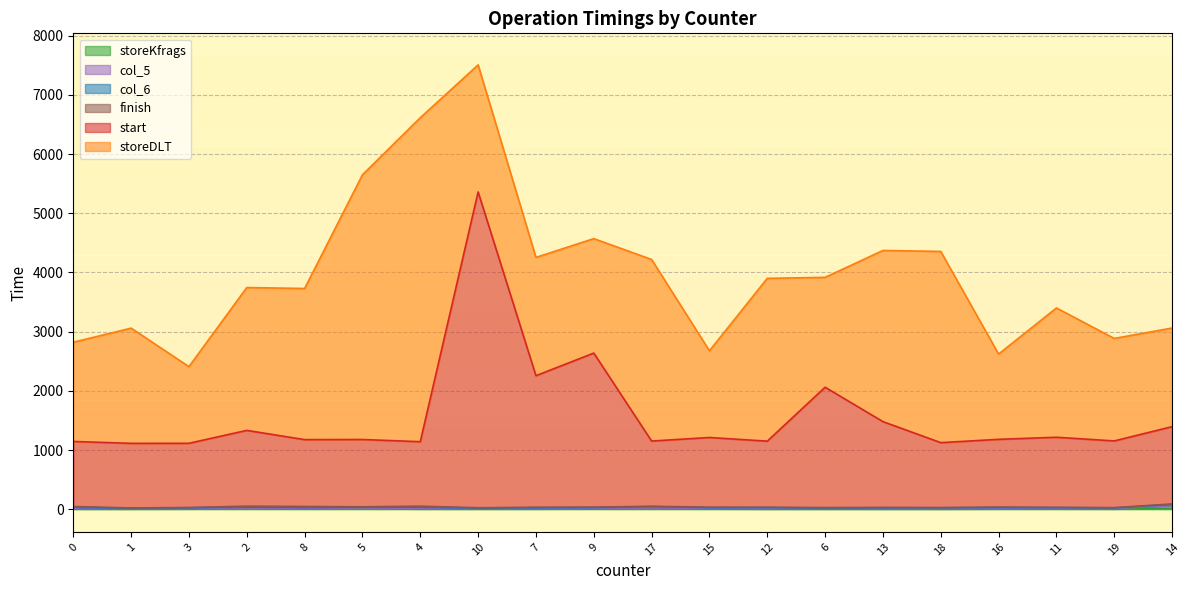

At which label does col_5 reach its minimum?

1